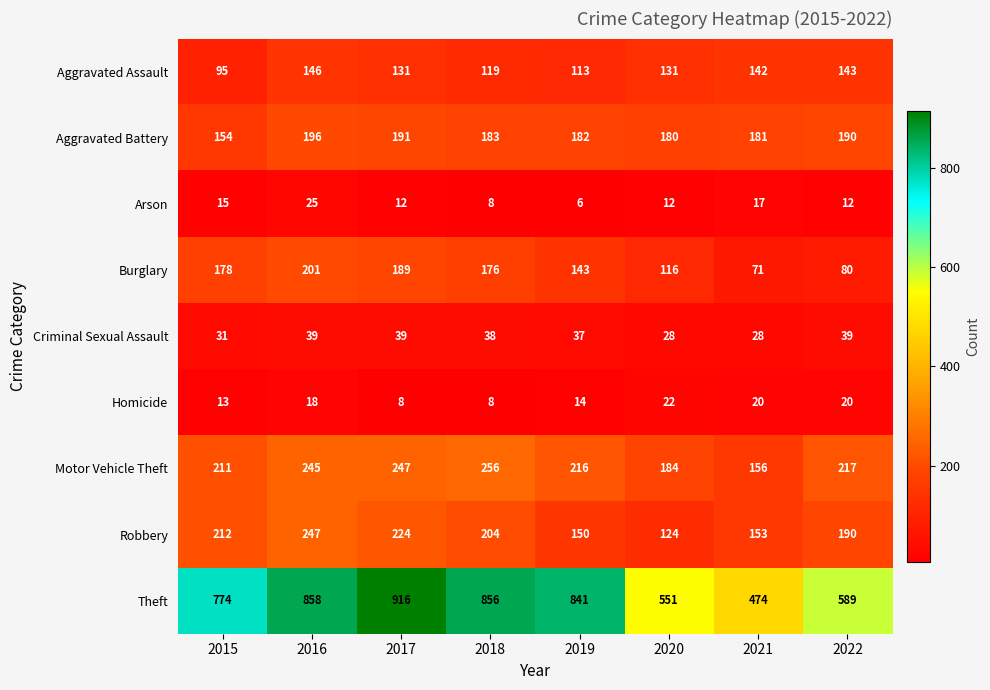

Where does the Burglary series first go above 176?

2015